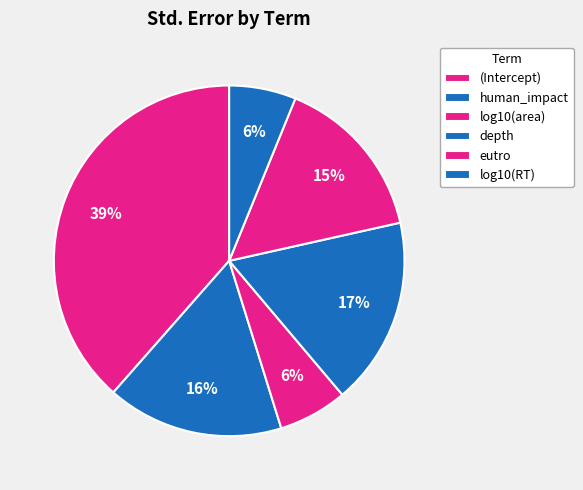

What is the total percentage of (Intercept) and depth?

55.8%